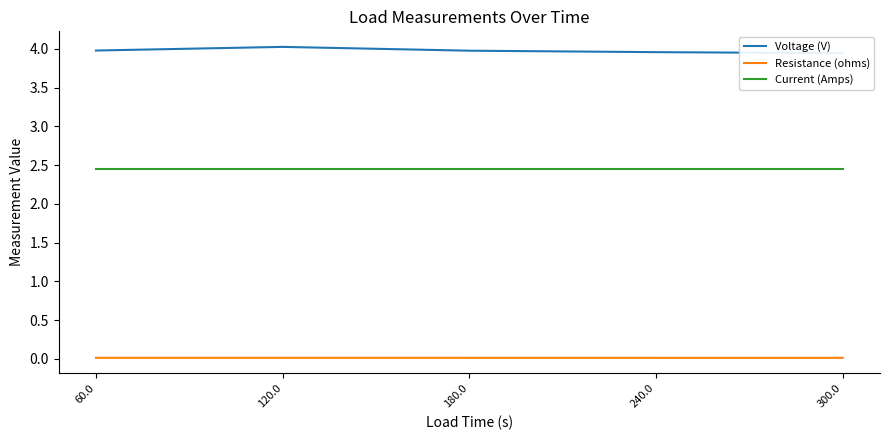

True or false: Current (Amps) and Voltage (V) cross at least once.

False